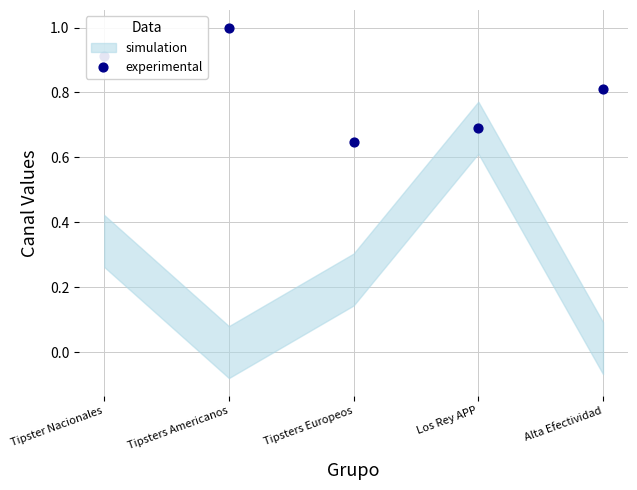

What is the change in value from Tipster Nacionales to Alta Efectividad?

-0.1